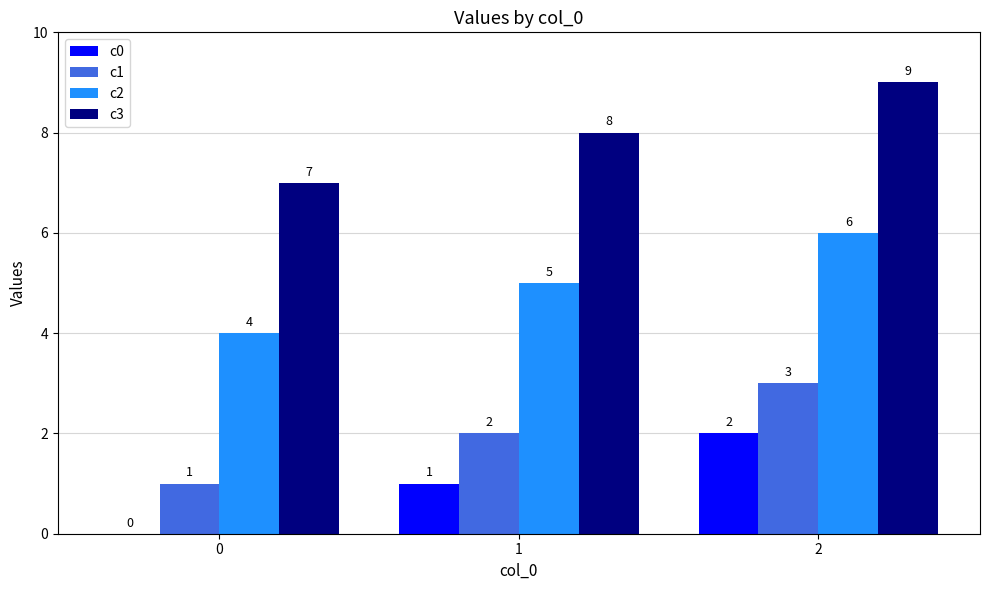

Reading left to right, list all the values displayed in this chart.

c0: 0	1	2
c1: 1	2	3
c2: 4	5	6
c3: 7	8	9